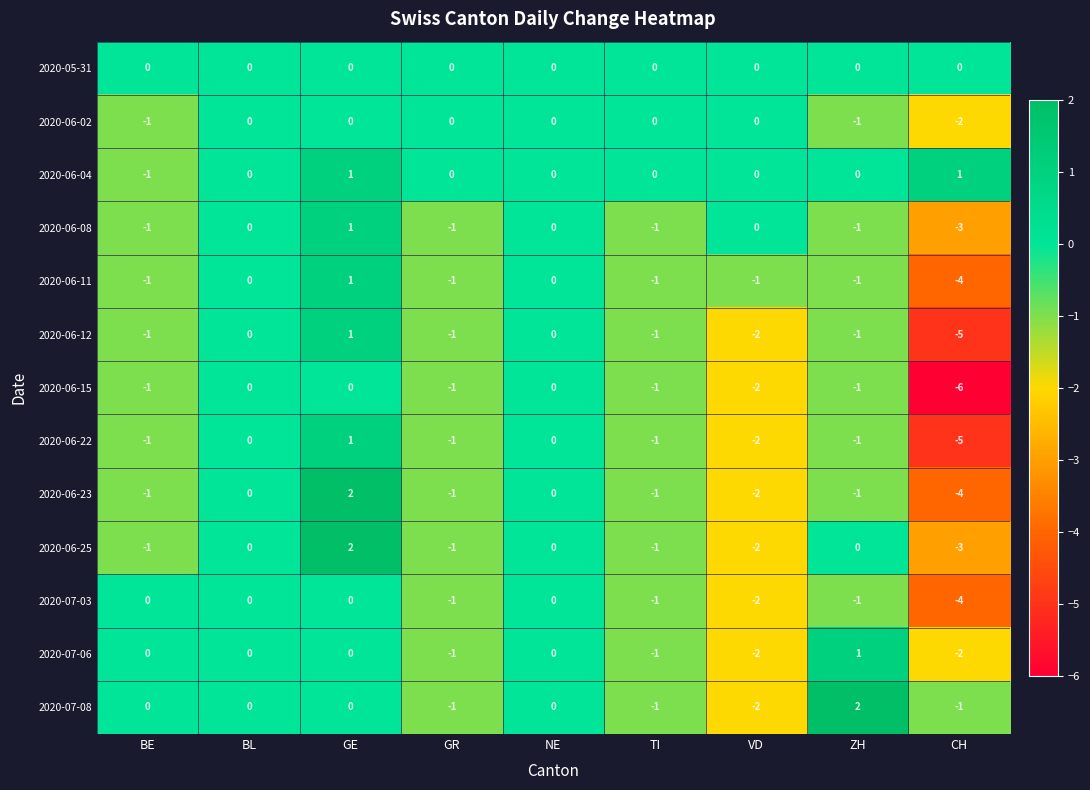

What is the sum of all 2020-06-15 values?

-12